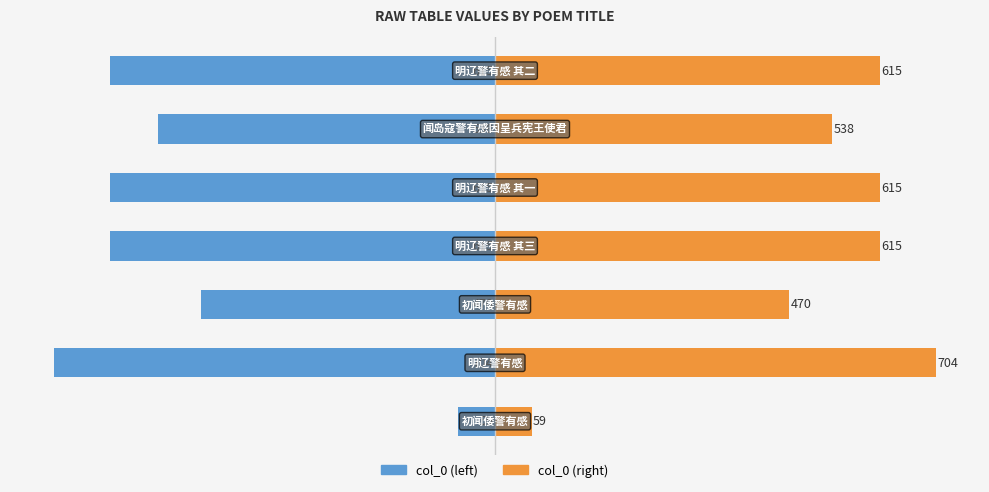

At 5, list the series in order from smallest to largest.

col_0 (left), col_0 (right)